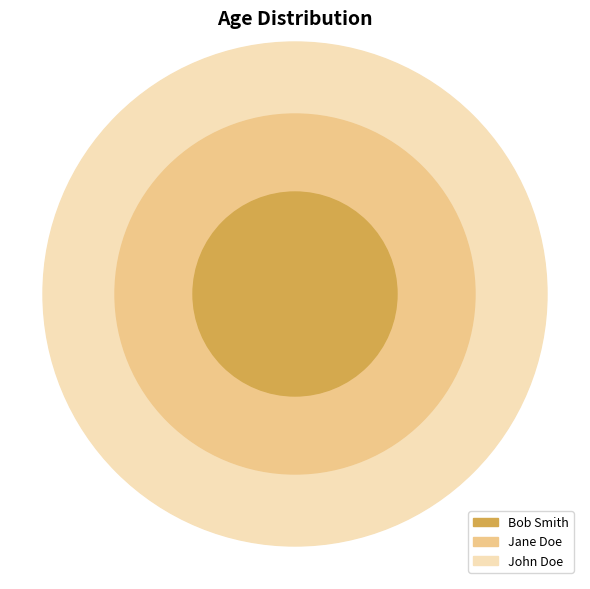

Is John Doe the majority of the pie?

No